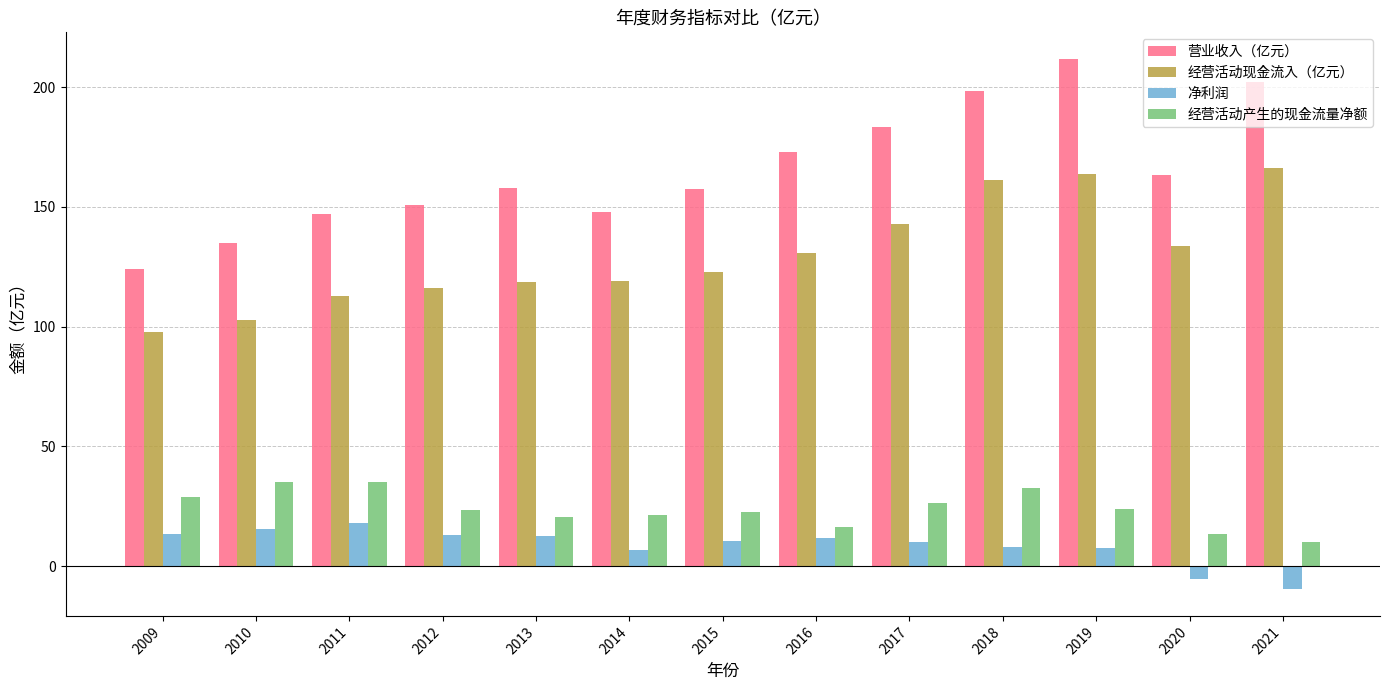

At which label does 营业收入（亿元） reach its peak?

2019